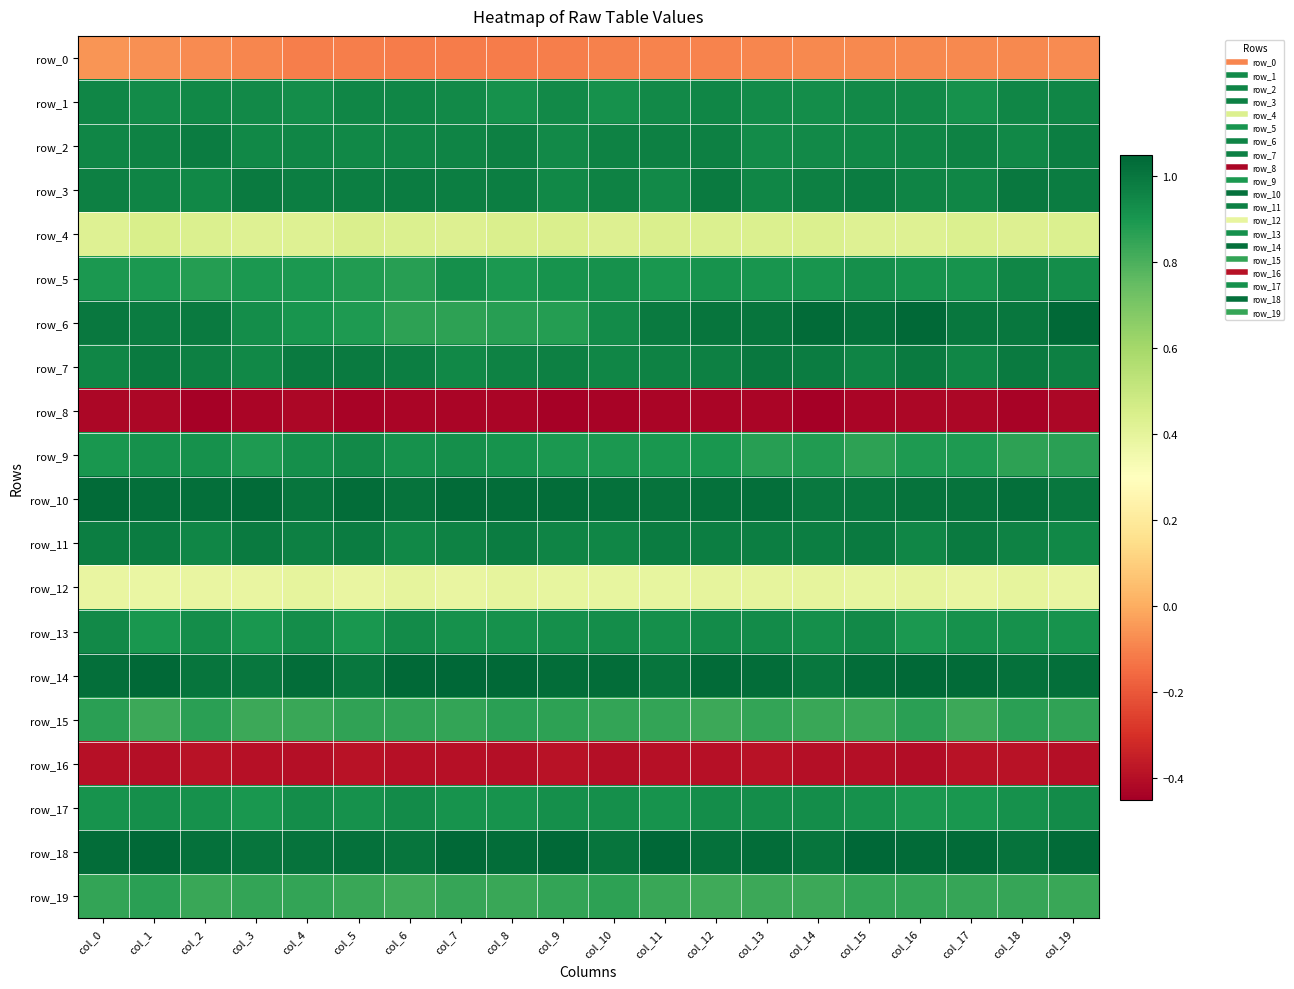

Reading left to right, transcribe all the data shown in this chart.

row_0: col_0=-0.1	col_1=-0.1	col_2=-0.1	col_3=-0.1	col_4=-0.1	col_5=-0.1	col_6=-0.1	col_7=-0.1	col_8=-0.1	col_9=-0.1	col_10=-0.1	col_11=-0.1	col_12=-0.1	col_13=-0.1	col_14=-0.1	col_15=-0.1	col_16=-0.1	col_17=-0.1	col_18=-0.1	col_19=-0.1
row_1: col_0=1.0	col_1=0.9	col_2=0.9	col_3=0.9	col_4=0.9	col_5=1.0	col_6=1.0	col_7=0.9	col_8=0.9	col_9=0.9	col_10=0.9	col_11=0.9	col_12=1.0	col_13=0.9	col_14=0.9	col_15=0.9	col_16=0.9	col_17=0.9	col_18=1.0	col_19=1.0
row_2: col_0=1.0	col_1=1.0	col_2=1.0	col_3=0.9	col_4=1.0	col_5=0.9	col_6=1.0	col_7=1.0	col_8=1.0	col_9=0.9	col_10=1.0	col_11=1.0	col_12=1.0	col_13=0.9	col_14=0.9	col_15=0.9	col_16=1.0	col_17=1.0	col_18=0.9	col_19=1.0
row_3: col_0=1.0	col_1=1.0	col_2=0.9	col_3=1.0	col_4=1.0	col_5=1.0	col_6=1.0	col_7=1.0	col_8=1.0	col_9=0.9	col_10=1.0	col_11=0.9	col_12=1.0	col_13=1.0	col_14=1.0	col_15=1.0	col_16=1.0	col_17=1.0	col_18=1.0	col_19=1.0
row_4: col_0=0.4	col_1=0.4	col_2=0.4	col_3=0.4	col_4=0.4	col_5=0.4	col_6=0.4	col_7=0.4	col_8=0.4	col_9=0.4	col_10=0.4	col_11=0.4	col_12=0.4	col_13=0.4	col_14=0.4	col_15=0.4	col_16=0.4	col_17=0.4	col_18=0.4	col_19=0.4
row_5: col_0=0.9	col_1=0.9	col_2=0.9	col_3=0.9	col_4=0.9	col_5=0.9	col_6=0.9	col_7=0.9	col_8=0.9	col_9=0.9	col_10=0.9	col_11=0.9	col_12=0.9	col_13=0.9	col_14=0.9	col_15=0.9	col_16=0.9	col_17=0.9	col_18=1.0	col_19=0.9
row_6: col_0=1.0	col_1=1.0	col_2=1.0	col_3=0.9	col_4=0.9	col_5=0.9	col_6=0.9	col_7=0.9	col_8=0.9	col_9=0.9	col_10=0.9	col_11=1.0	col_12=1.0	col_13=1.0	col_14=1.0	col_15=1.0	col_16=1.0	col_17=1.0	col_18=1.0	col_19=1.0
row_7: col_0=1.0	col_1=1.0	col_2=1.0	col_3=0.9	col_4=1.0	col_5=1.0	col_6=1.0	col_7=0.9	col_8=1.0	col_9=1.0	col_10=1.0	col_11=1.0	col_12=1.0	col_13=1.0	col_14=1.0	col_15=1.0	col_16=1.0	col_17=1.0	col_18=1.0	col_19=1.0
row_8: col_0=-0.4	col_1=-0.4	col_2=-0.4	col_3=-0.4	col_4=-0.4	col_5=-0.4	col_6=-0.4	col_7=-0.4	col_8=-0.4	col_9=-0.4	col_10=-0.4	col_11=-0.4	col_12=-0.4	col_13=-0.4	col_14=-0.4	col_15=-0.4	col_16=-0.4	col_17=-0.4	col_18=-0.4	col_19=-0.4
row_9: col_0=0.9	col_1=0.9	col_2=0.9	col_3=0.9	col_4=0.9	col_5=0.9	col_6=0.9	col_7=0.9	col_8=0.9	col_9=0.9	col_10=0.9	col_11=0.9	col_12=0.9	col_13=0.9	col_14=0.9	col_15=0.9	col_16=0.9	col_17=0.9	col_18=0.9	col_19=0.9
row_10: col_0=1.0	col_1=1.0	col_2=1.0	col_3=1.0	col_4=1.0	col_5=1.0	col_6=1.0	col_7=1.0	col_8=1.0	col_9=1.0	col_10=1.0	col_11=1.0	col_12=1.0	col_13=1.0	col_14=1.0	col_15=1.0	col_16=1.0	col_17=1.0	col_18=1.0	col_19=1.0
row_11: col_0=1.0	col_1=1.0	col_2=1.0	col_3=1.0	col_4=1.0	col_5=1.0	col_6=0.9	col_7=1.0	col_8=1.0	col_9=1.0	col_10=1.0	col_11=1.0	col_12=1.0	col_13=1.0	col_14=1.0	col_15=1.0	col_16=1.0	col_17=1.0	col_18=1.0	col_19=1.0
row_12: col_0=0.4	col_1=0.4	col_2=0.4	col_3=0.4	col_4=0.4	col_5=0.4	col_6=0.4	col_7=0.4	col_8=0.4	col_9=0.4	col_10=0.4	col_11=0.4	col_12=0.4	col_13=0.4	col_14=0.4	col_15=0.4	col_16=0.4	col_17=0.4	col_18=0.4	col_19=0.4
row_13: col_0=0.9	col_1=0.9	col_2=0.9	col_3=0.9	col_4=0.9	col_5=0.9	col_6=0.9	col_7=0.9	col_8=0.9	col_9=0.9	col_10=0.9	col_11=0.9	col_12=0.9	col_13=0.9	col_14=0.9	col_15=0.9	col_16=0.9	col_17=0.9	col_18=0.9	col_19=0.9
row_14: col_0=1.0	col_1=1.0	col_2=1.0	col_3=1.0	col_4=1.0	col_5=1.0	col_6=1.0	col_7=1.0	col_8=1.0	col_9=1.0	col_10=1.0	col_11=1.0	col_12=1.0	col_13=1.0	col_14=1.0	col_15=1.0	col_16=1.0	col_17=1.0	col_18=1.0	col_19=1.0
row_15: col_0=0.9	col_1=0.8	col_2=0.9	col_3=0.8	col_4=0.8	col_5=0.9	col_6=0.9	col_7=0.9	col_8=0.9	col_9=0.9	col_10=0.8	col_11=0.8	col_12=0.8	col_13=0.8	col_14=0.8	col_15=0.8	col_16=0.9	col_17=0.8	col_18=0.9	col_19=0.9
row_16: col_0=-0.4	col_1=-0.4	col_2=-0.4	col_3=-0.4	col_4=-0.4	col_5=-0.4	col_6=-0.4	col_7=-0.4	col_8=-0.4	col_9=-0.4	col_10=-0.4	col_11=-0.4	col_12=-0.4	col_13=-0.4	col_14=-0.4	col_15=-0.4	col_16=-0.4	col_17=-0.4	col_18=-0.4	col_19=-0.4
row_17: col_0=0.9	col_1=0.9	col_2=0.9	col_3=0.9	col_4=0.9	col_5=0.9	col_6=0.9	col_7=0.9	col_8=0.9	col_9=0.9	col_10=0.9	col_11=0.9	col_12=0.9	col_13=0.9	col_14=0.9	col_15=0.9	col_16=0.9	col_17=0.9	col_18=0.9	col_19=0.9
row_18: col_0=1.0	col_1=1.0	col_2=1.0	col_3=1.0	col_4=1.0	col_5=1.0	col_6=1.0	col_7=1.0	col_8=1.0	col_9=1.0	col_10=1.0	col_11=1.0	col_12=1.0	col_13=1.0	col_14=1.0	col_15=1.0	col_16=1.0	col_17=1.0	col_18=1.0	col_19=1.0
row_19: col_0=0.8	col_1=0.9	col_2=0.8	col_3=0.8	col_4=0.8	col_5=0.8	col_6=0.8	col_7=0.8	col_8=0.8	col_9=0.8	col_10=0.9	col_11=0.8	col_12=0.8	col_13=0.8	col_14=0.8	col_15=0.8	col_16=0.8	col_17=0.8	col_18=0.8	col_19=0.8